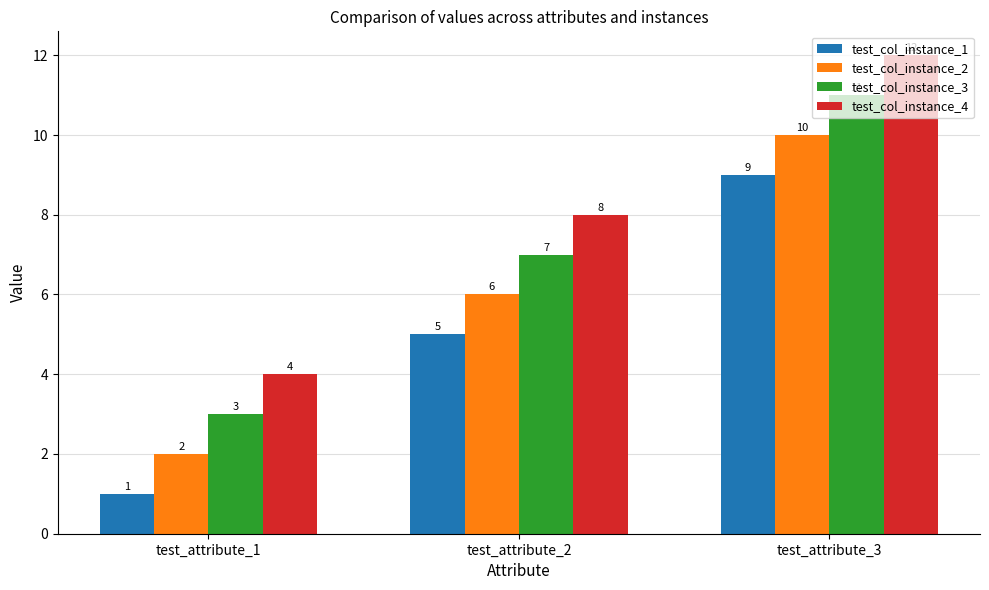

How many groups of bars are there?

3